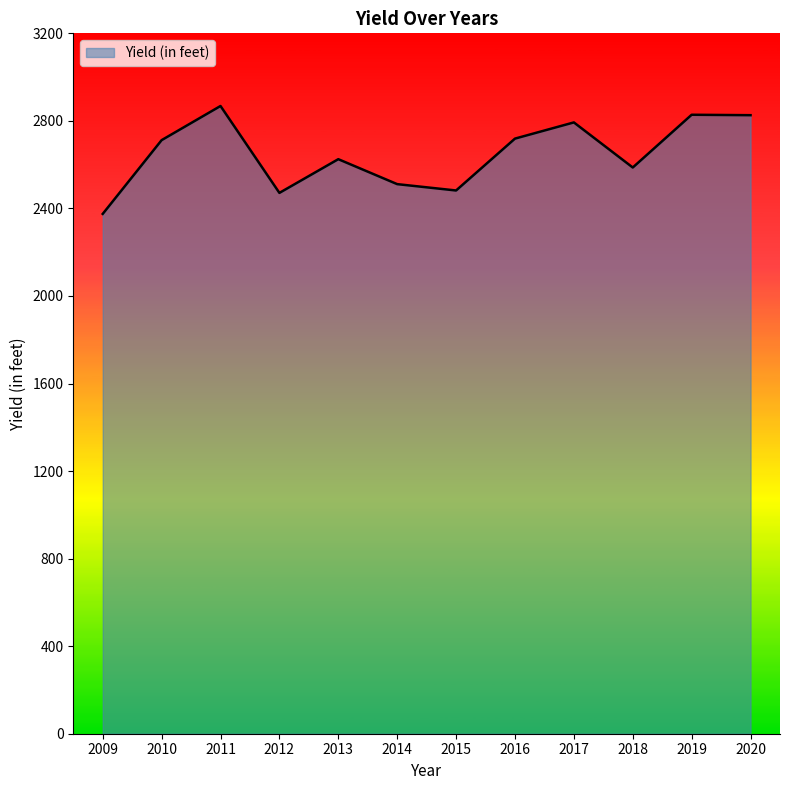

Which category has the lowest value across all series?

2009